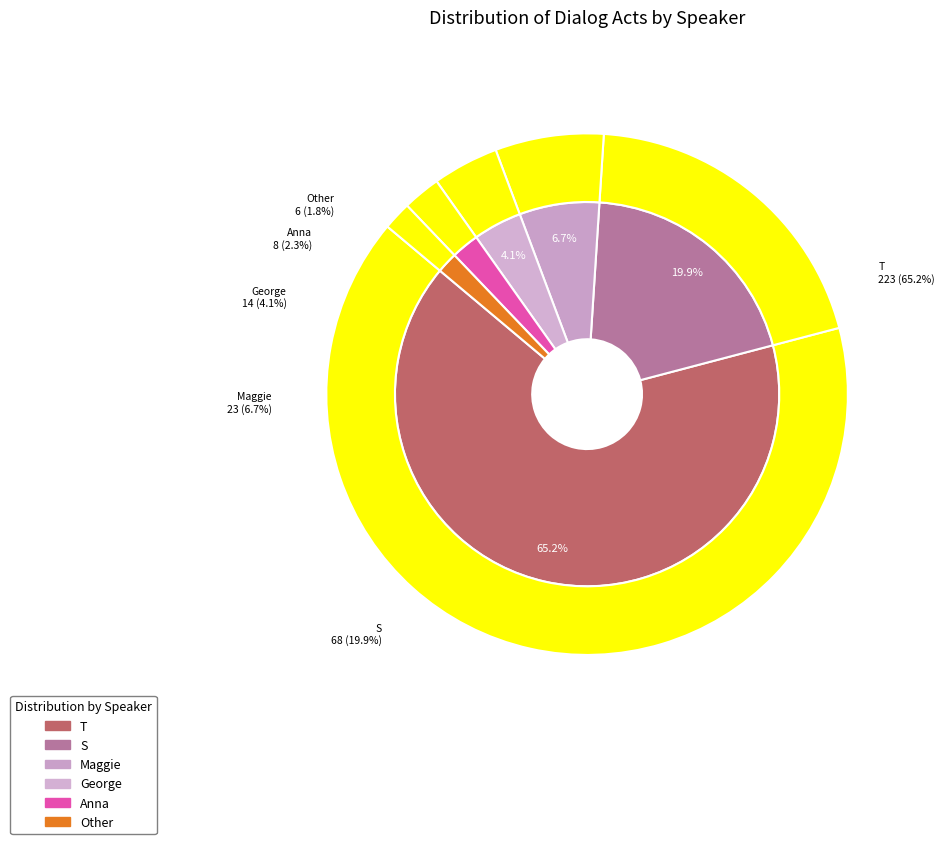

Which has a higher value, George or Other?

George